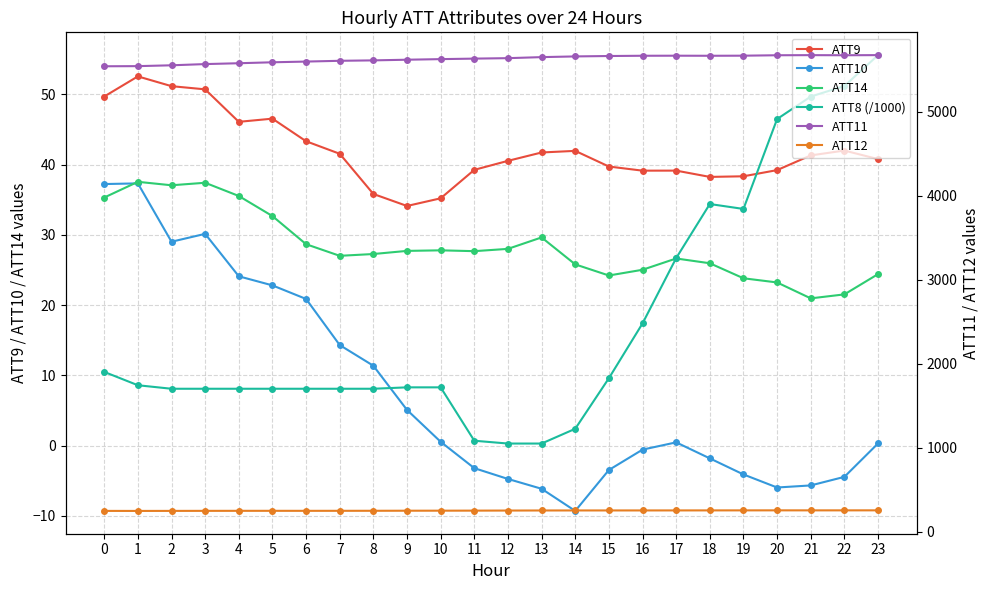

What is the sum of all ATT12 values?

6032.9